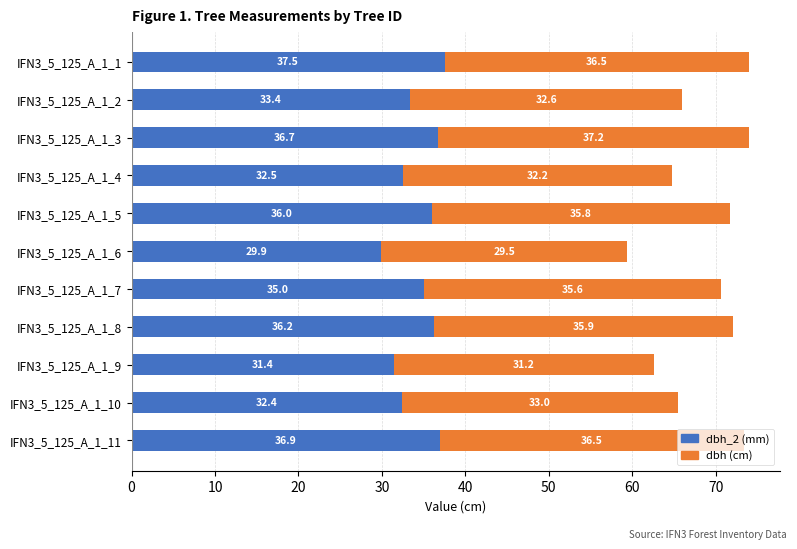

At which category is the sum across all series the highest?

IFN3_5_125_A_1_1